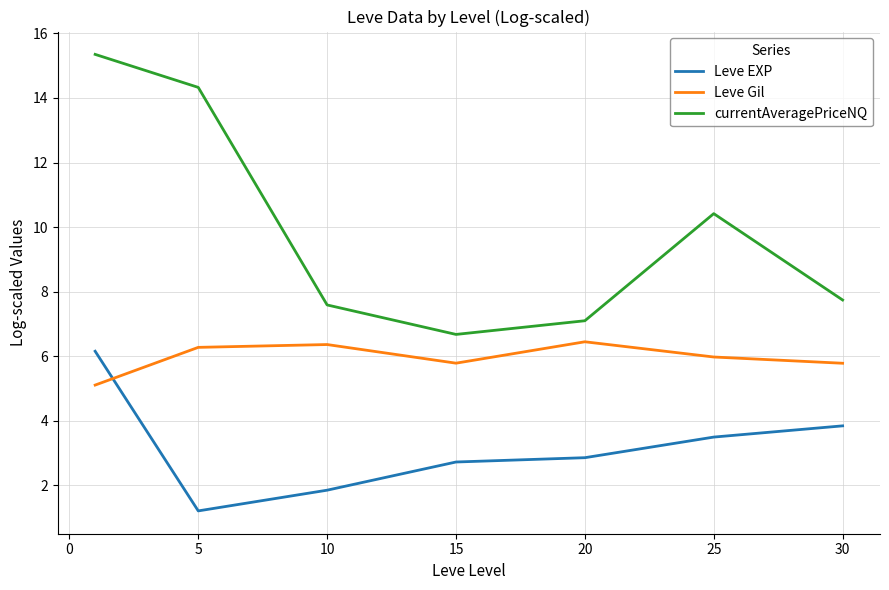

Reading left to right, transcribe all the data shown in this chart.

Leve EXP: 6.2	1.2	1.8	2.7	2.9	3.5	3.8
Leve Gil: 5.1	6.3	6.4	5.8	6.4	6.0	5.8
currentAveragePriceNQ: 15.4	14.3	7.6	6.7	7.1	10.4	7.7